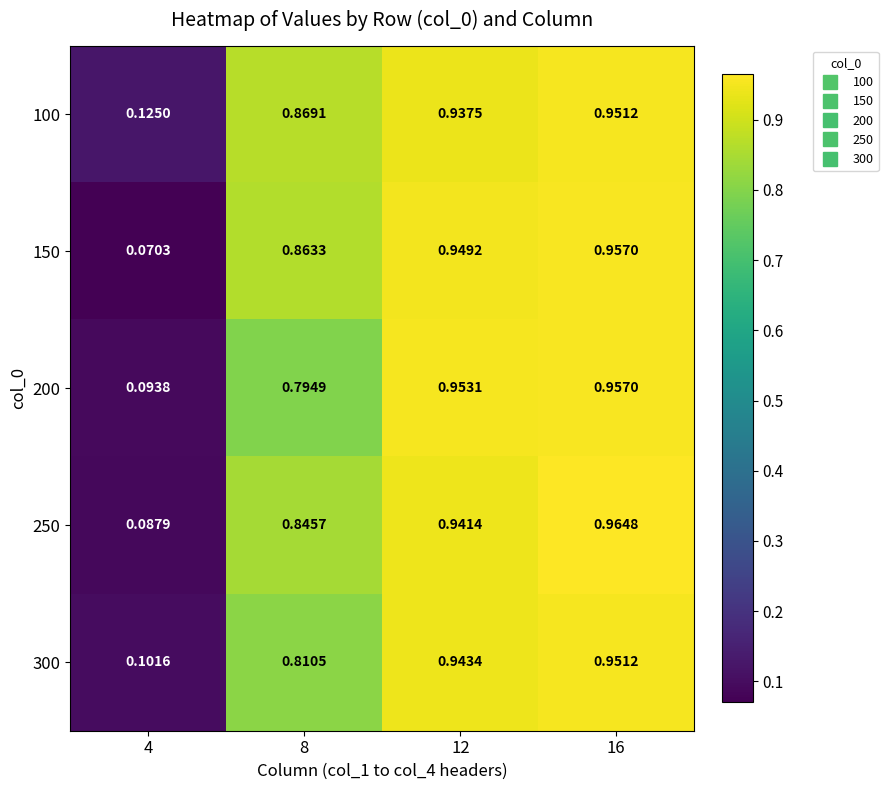

Which category has the highest value across all series?

16